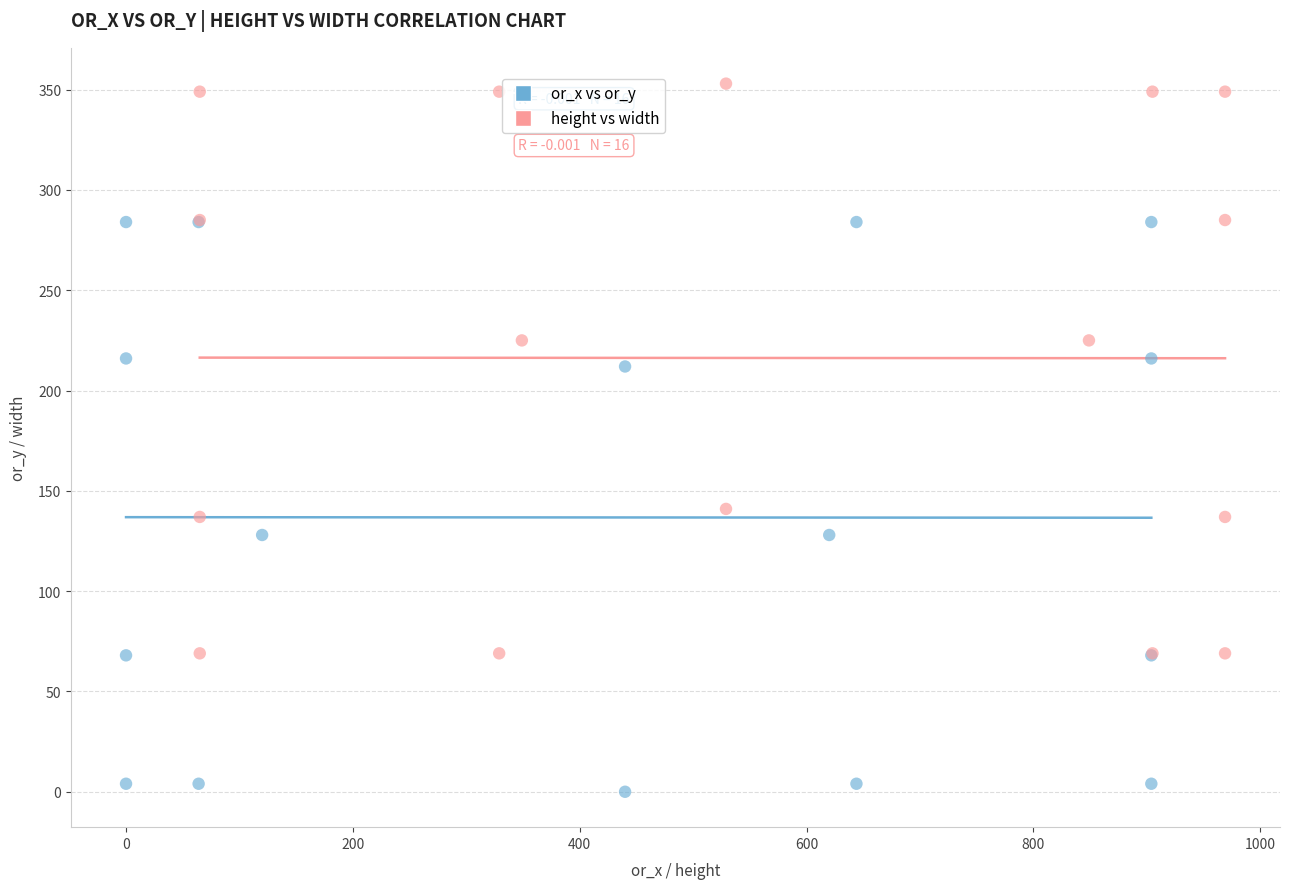

Which series reaches the minimum Y coordinate?

or_x vs or_y